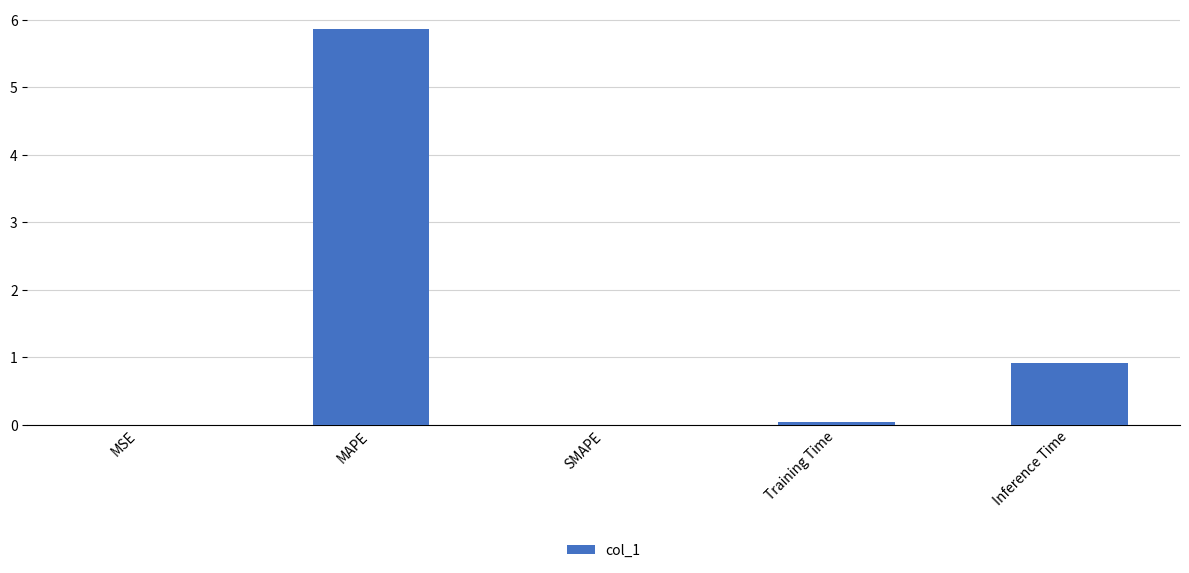

At which category does the chart reach its peak across all series?

MAPE